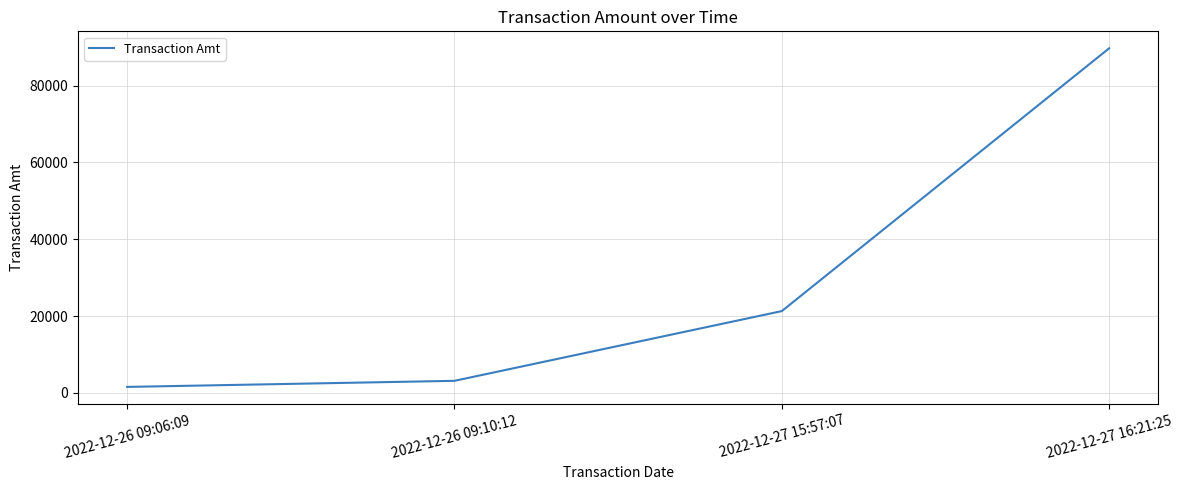

At which category does the chart reach its minimum across all series?

2022-12-26 09:06:09